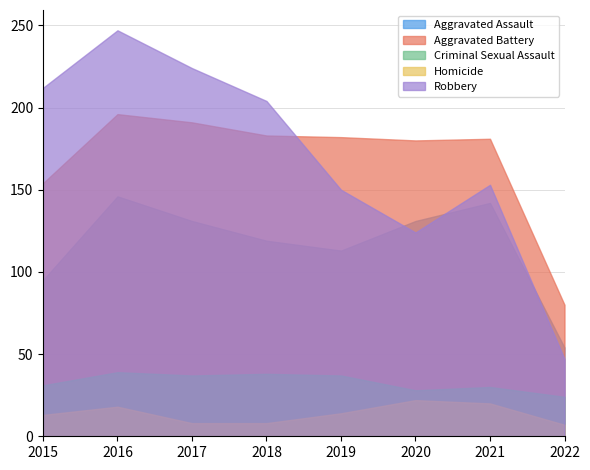

Reading left to right, transcribe all the data shown in this chart.

Aggravated Assault: 2015=95	2016=146	2017=131	2018=119	2019=113	2020=131	2021=142	2022=54
Aggravated Battery: 2015=154	2016=196	2017=191	2018=183	2019=182	2020=180	2021=181	2022=80
Criminal Sexual Assault: 2015=31	2016=39	2017=37	2018=38	2019=37	2020=28	2021=30	2022=24
Homicide: 2015=13	2016=18	2017=8	2018=8	2019=14	2020=22	2021=20	2022=7
Robbery: 2015=212	2016=247	2017=224	2018=204	2019=150	2020=124	2021=153	2022=47